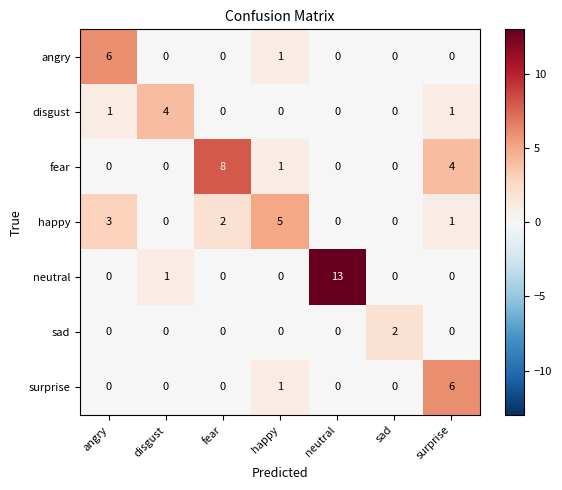

Which category has the highest value in the disgust series?

disgust